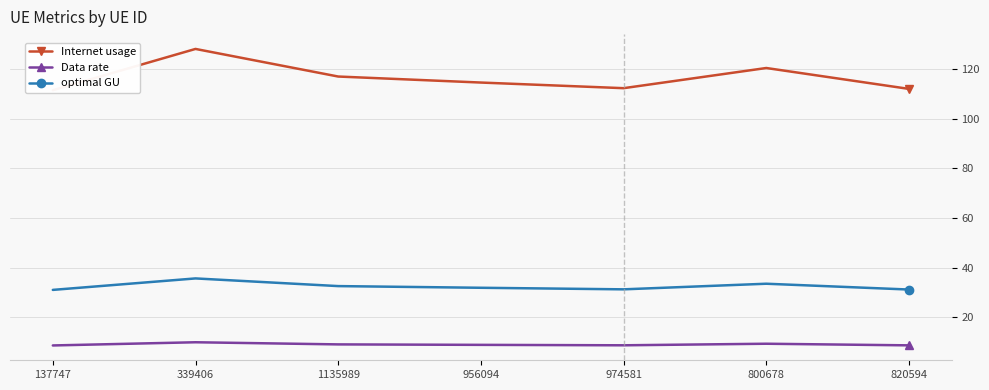

Which series has the largest total across all categories?

Internet usage